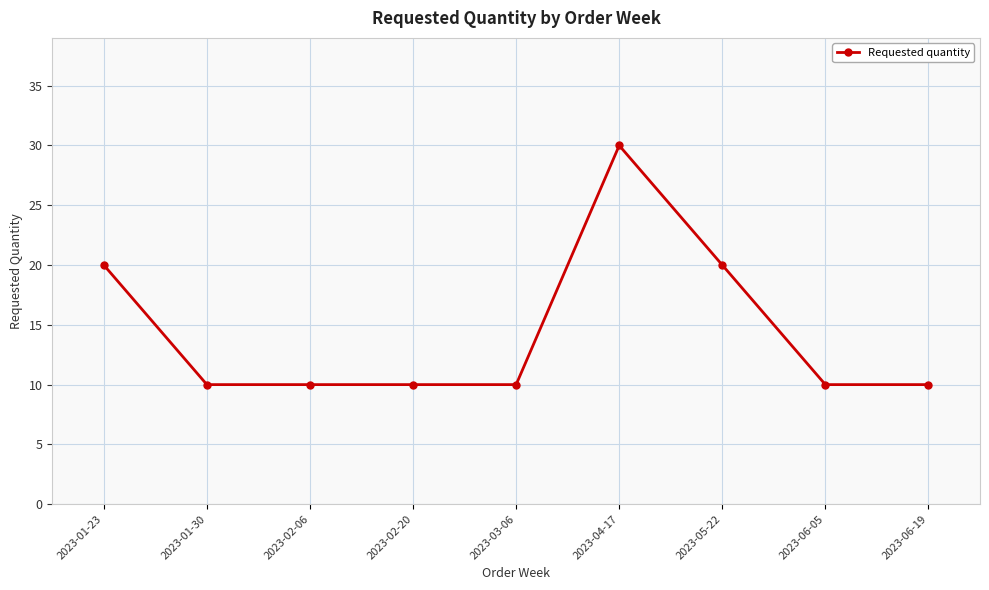

Reading left to right, what are all the values shown in this chart?

2023-01-23=20	2023-01-30=10	2023-02-06=10	2023-02-20=10	2023-03-06=10	2023-04-17=30	2023-05-22=20	2023-06-05=10	2023-06-19=10